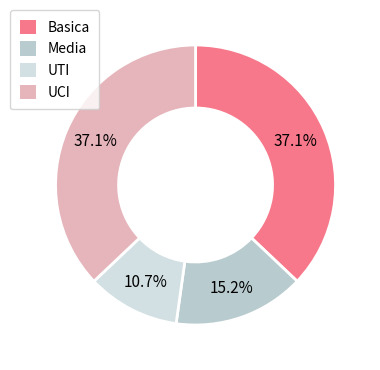

To the nearest percent, what is the combined percentage of UCI and UTI?

48%